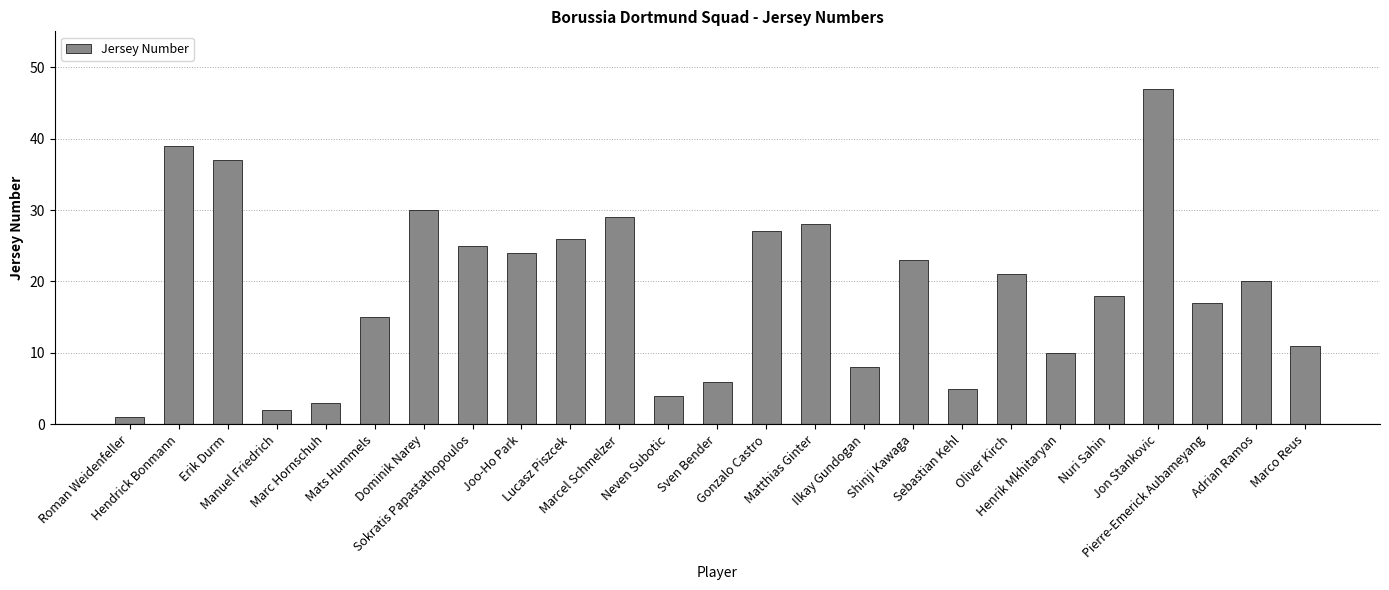

The value at Roman Weidenfeller is 1. True or false?

True